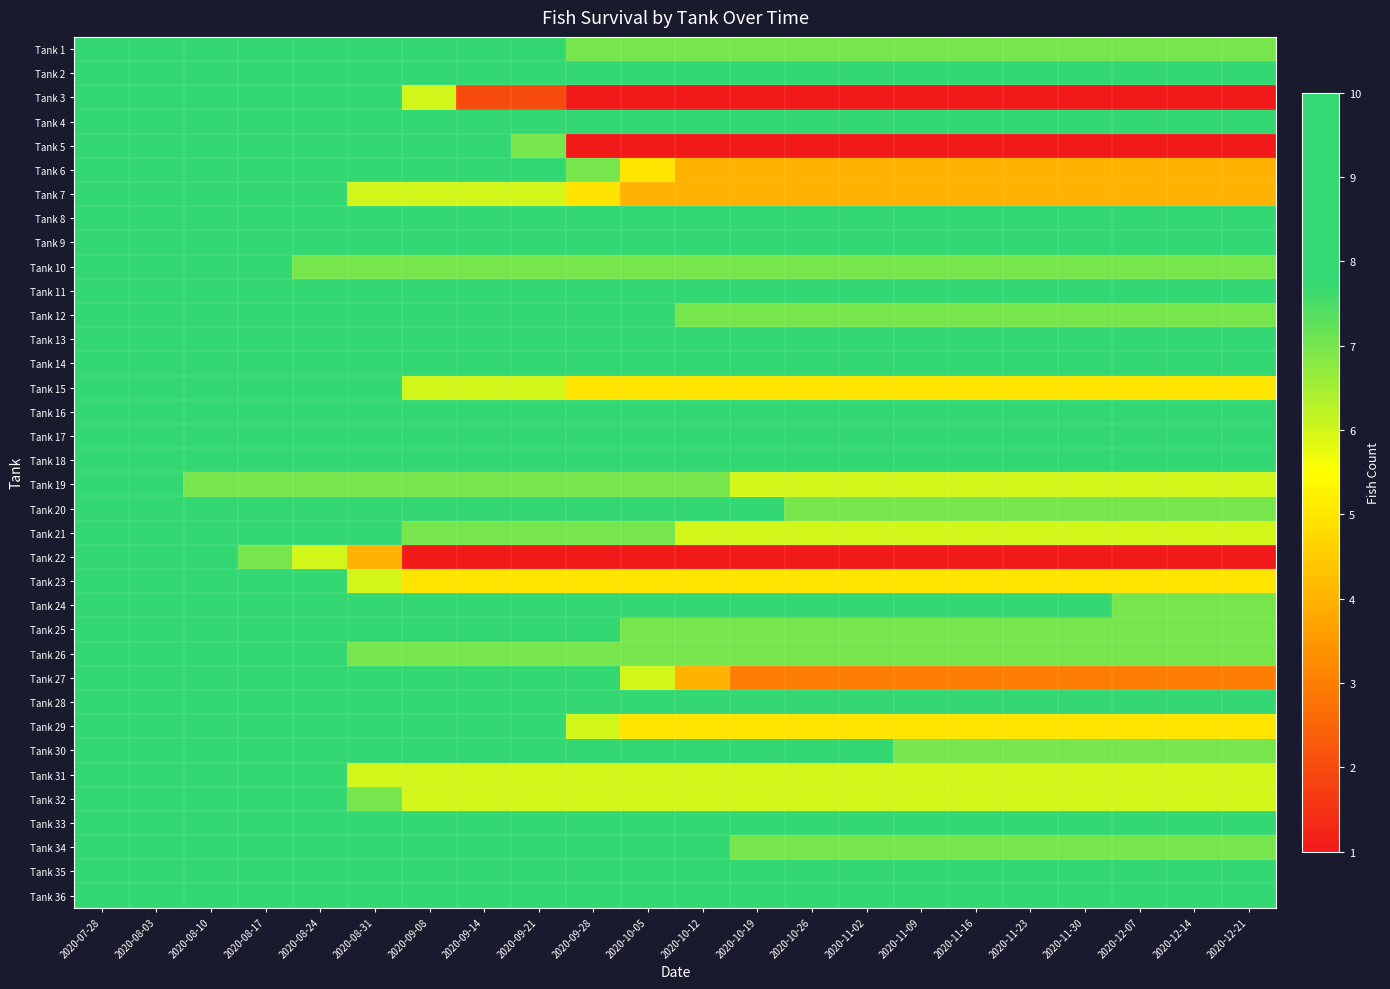

Which series changed the most between 2020-09-28 and 2020-10-26?

Tank 27